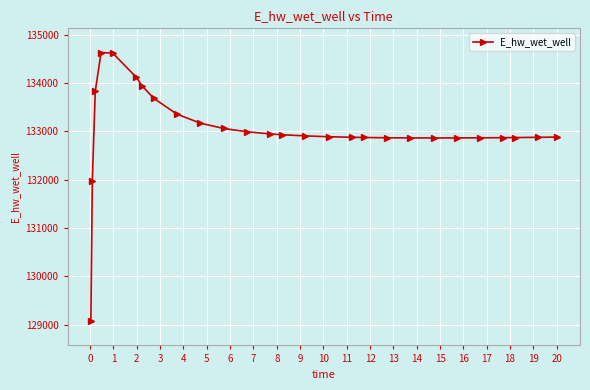

What is the value of the 16th point from the left?

132886.2